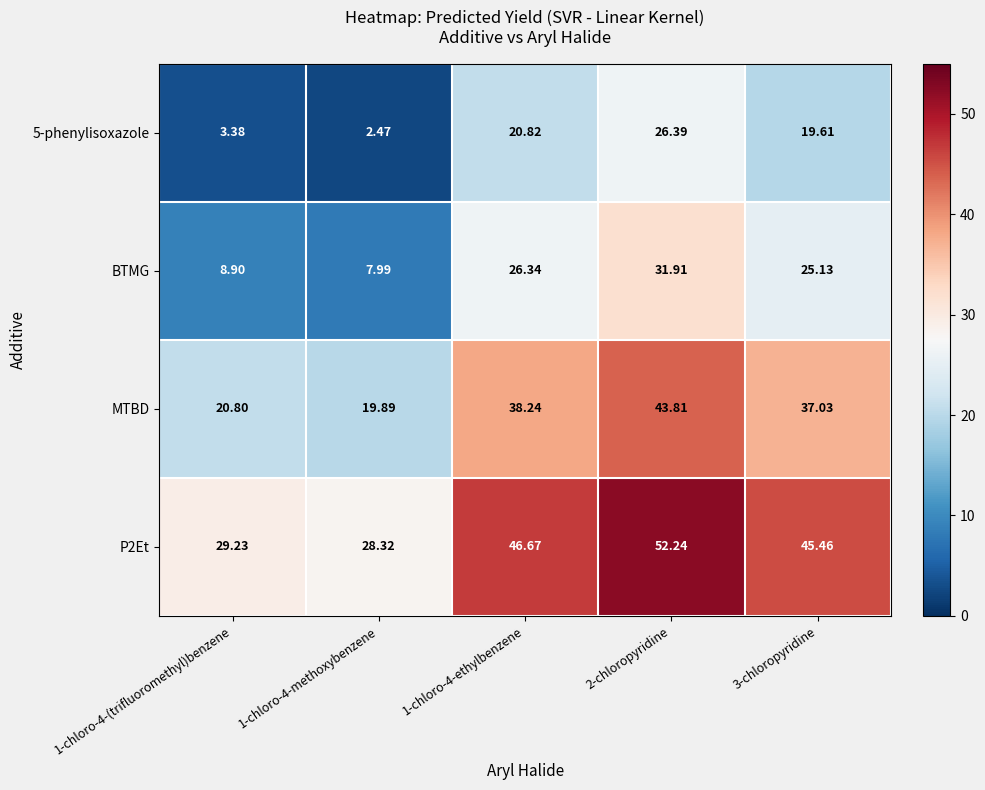

Is the value of MTBD at 1-chloro-4-ethylbenzene greater than the value of 5-phenylisoxazole at 2-chloropyridine?

Yes